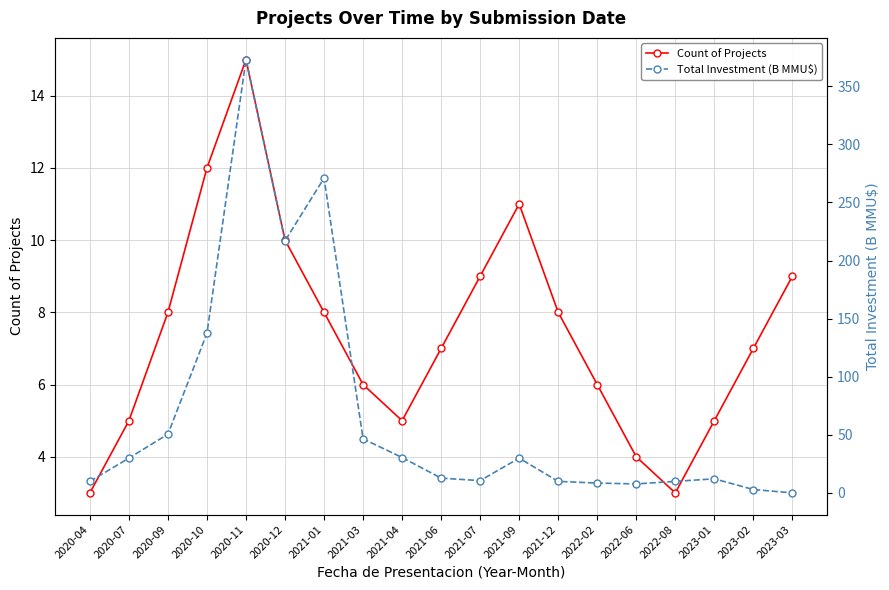

At which label is Count of Projects closest to 9?

2021-07